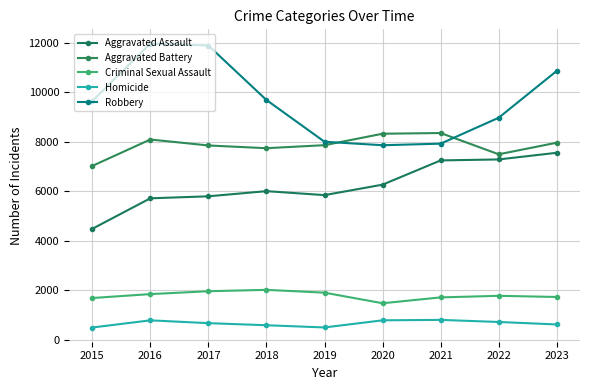

What is the minimum value for Aggravated Battery?

7019